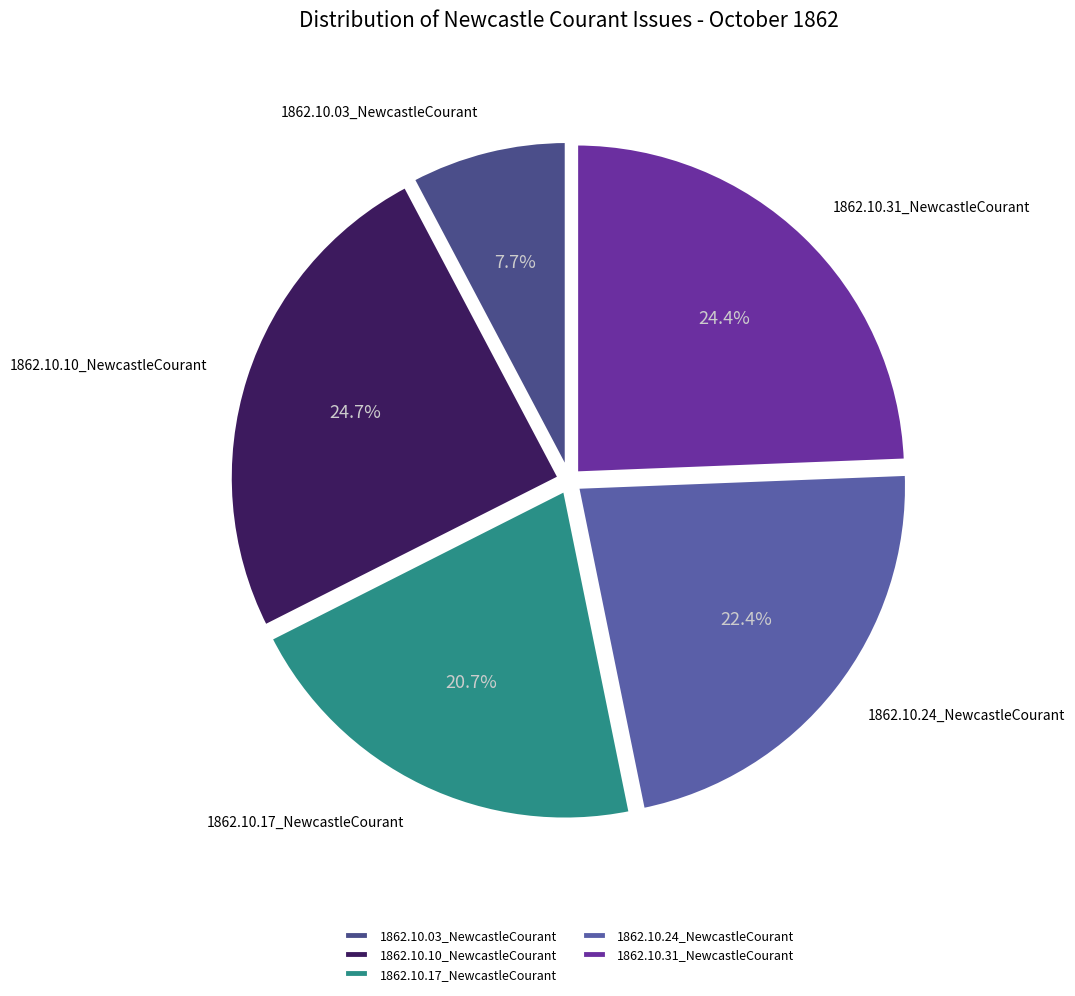

Count the number of slices in the pie.

5